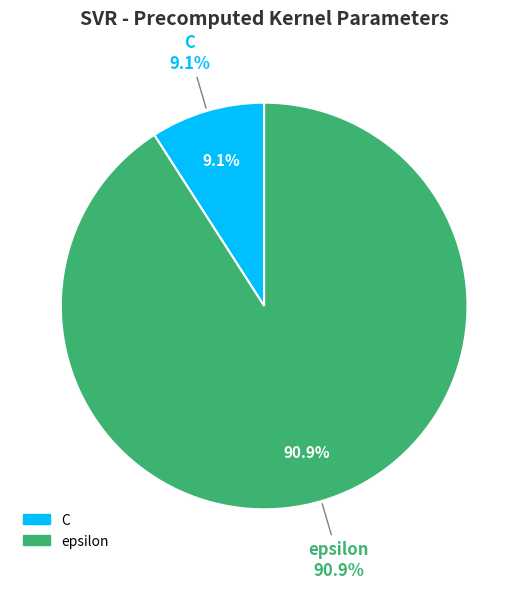

Between epsilon and C, which is larger?

epsilon